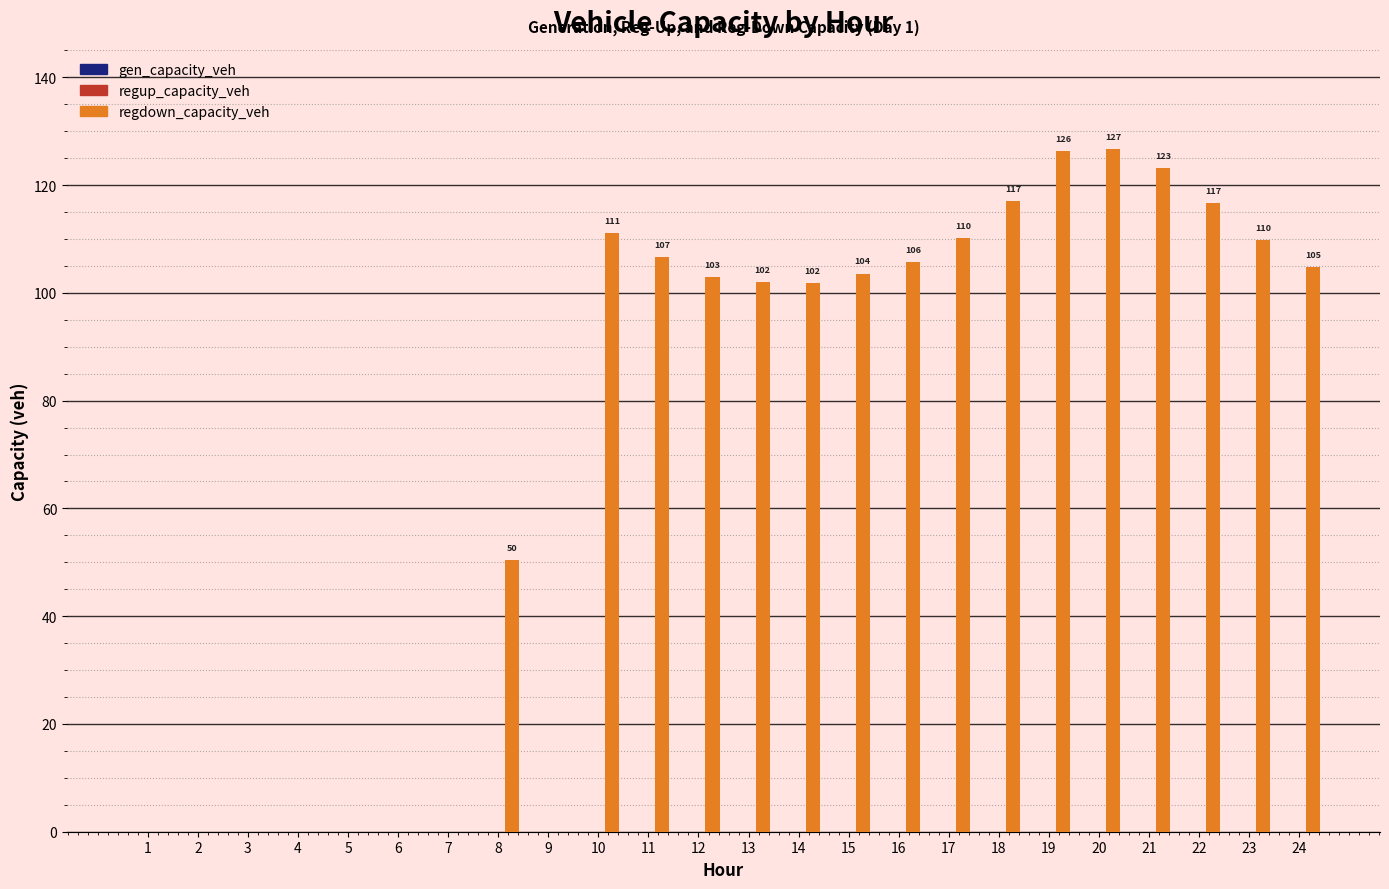

Are the bars grouped side by side (vs. stacked)?

No